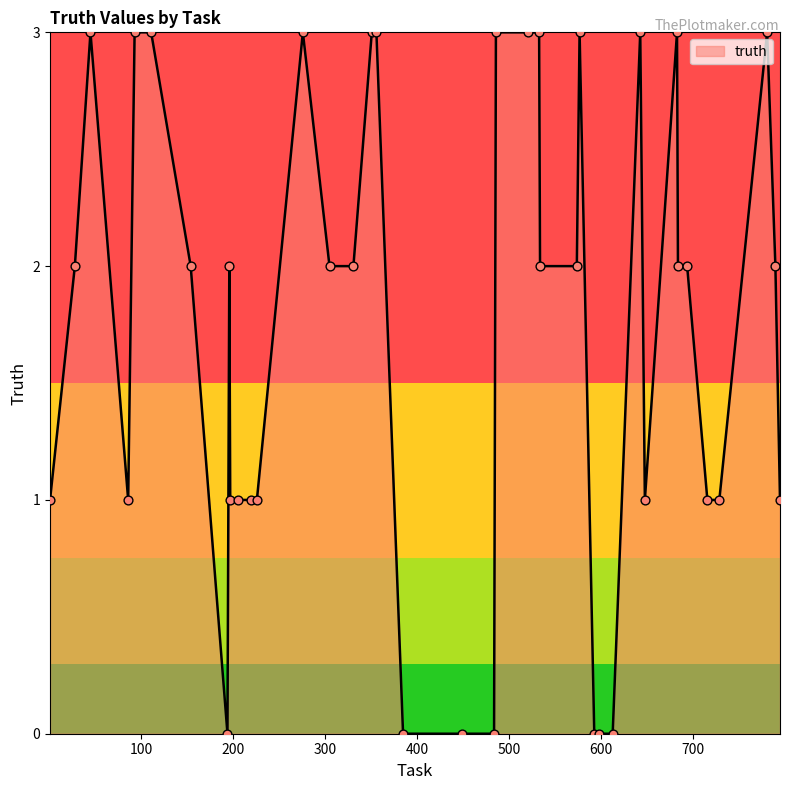

What is the maximum value shown in the chart?

3